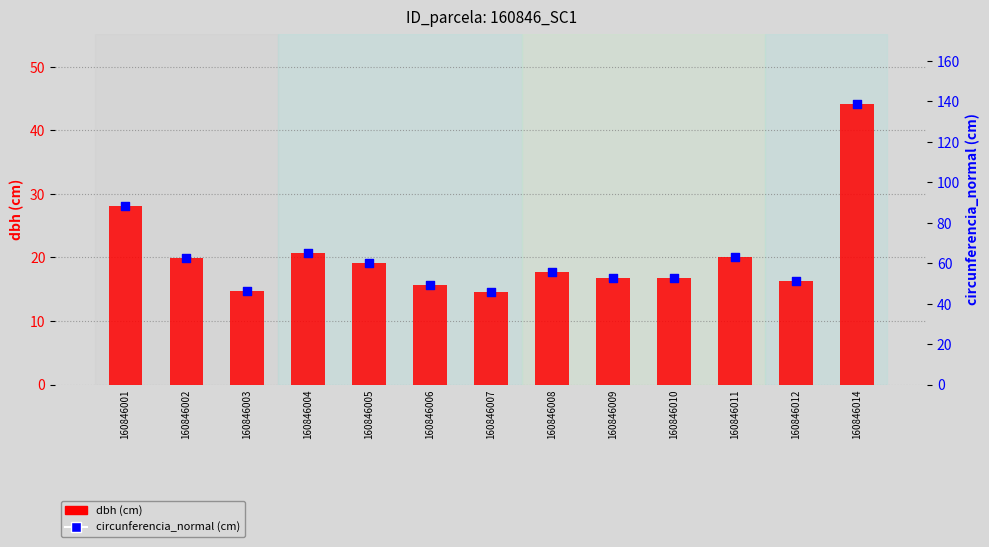

At how many categories does at least one series exceed 114?

1